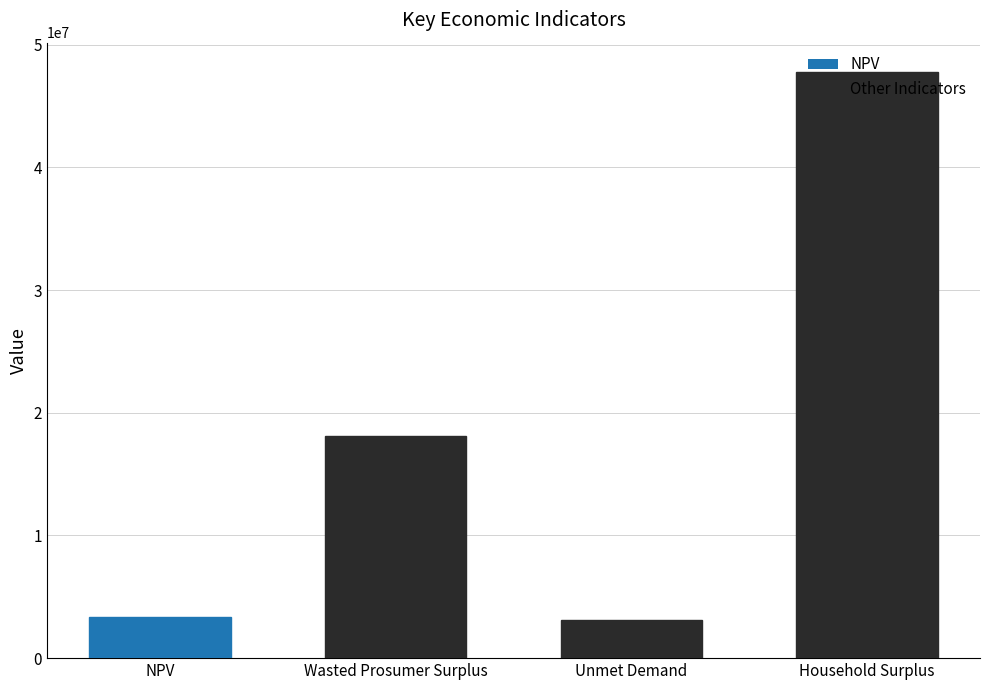

The chart shows a value of 18093321.8 at Wasted Prosumer Surplus. True or false?

True